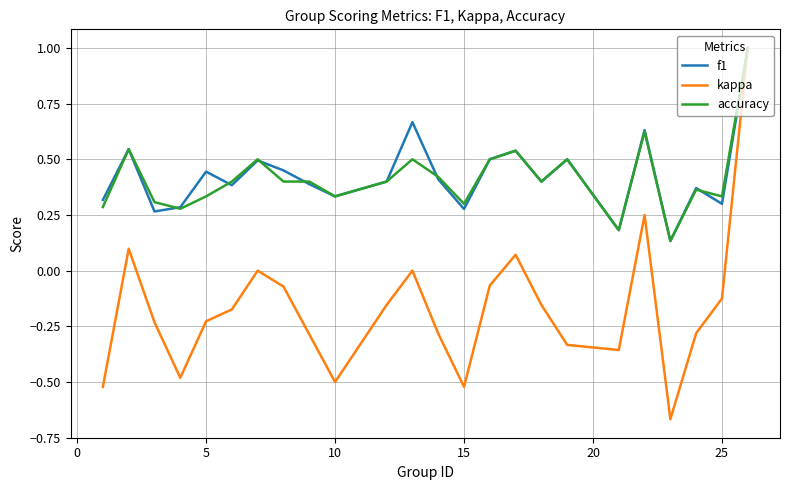

How many f1 values are between 0 and 1?

24